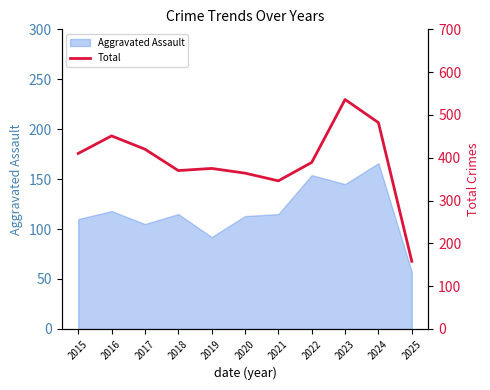

What is the highest value of the Aggravated Assault series?

166